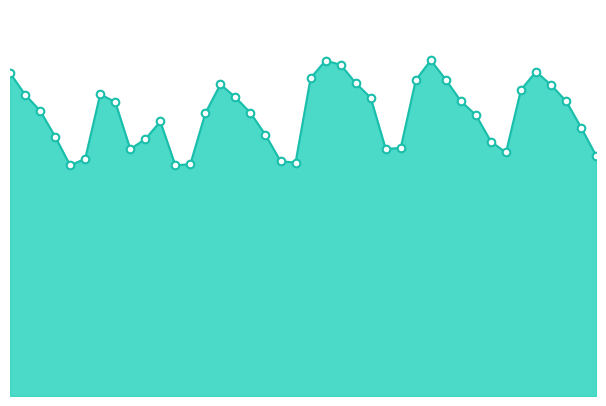

Is this an area chart (filled region under the line)?

Yes